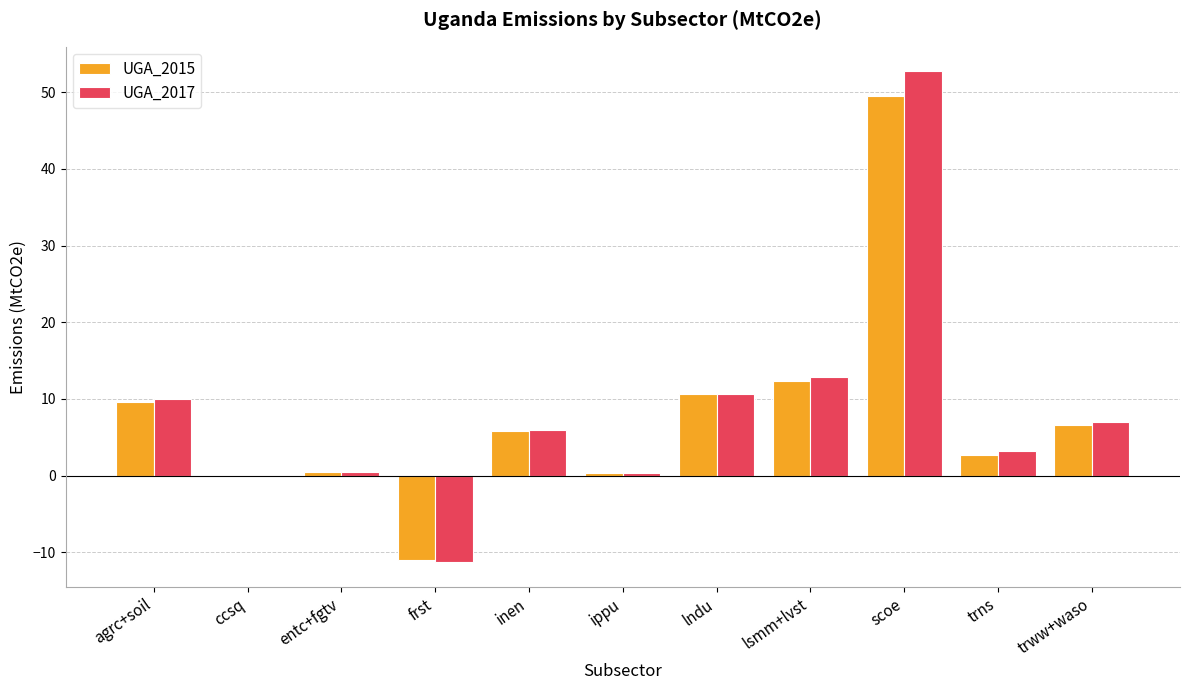

What is the average value of the UGA_2017 series?

8.4